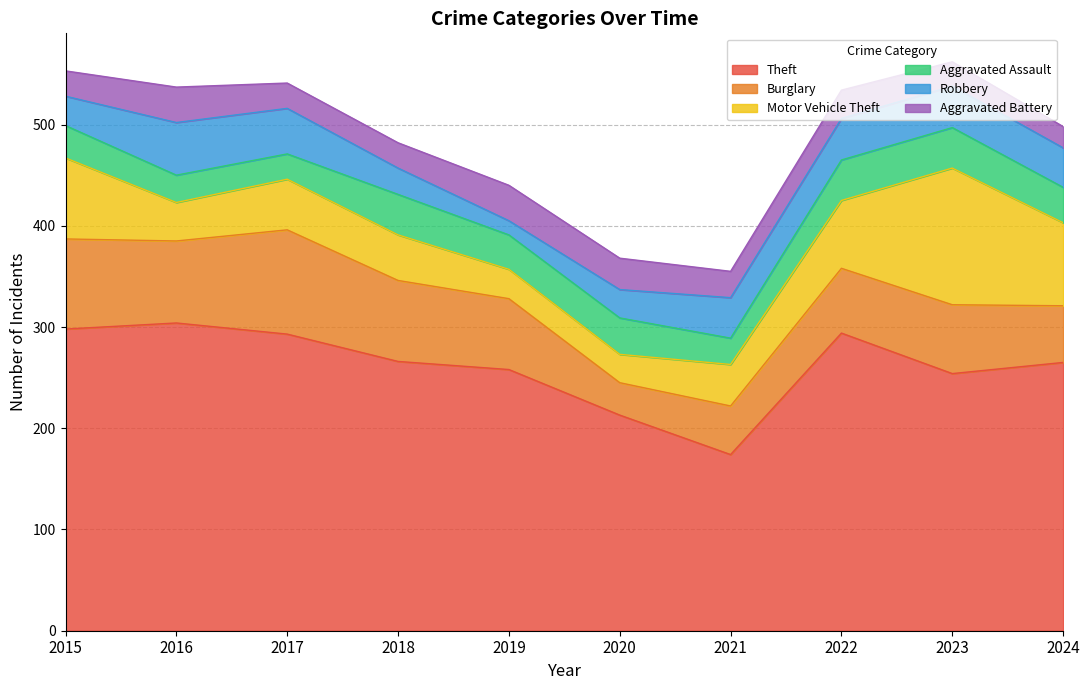

What is the total value across all series at 2017?

541